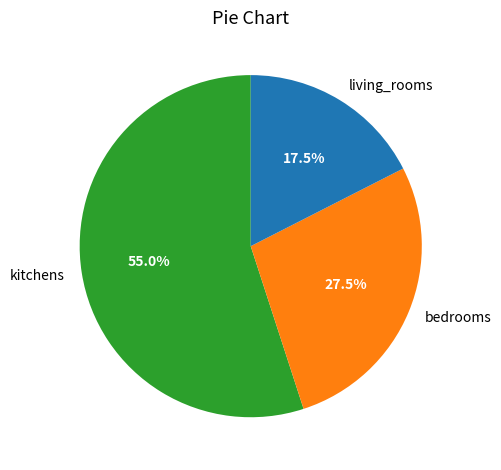

Count the number of slices in the pie.

3